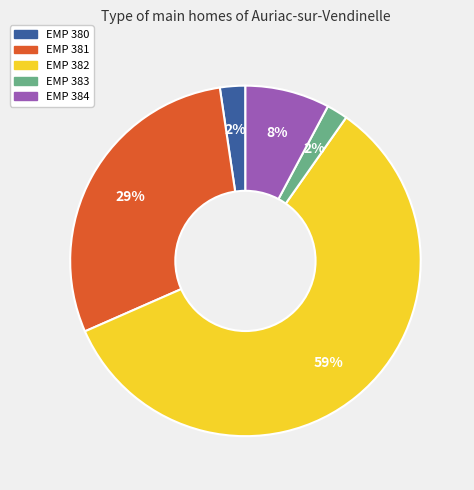

What percentage is the EMP 381 slice, to the nearest percent?

29%